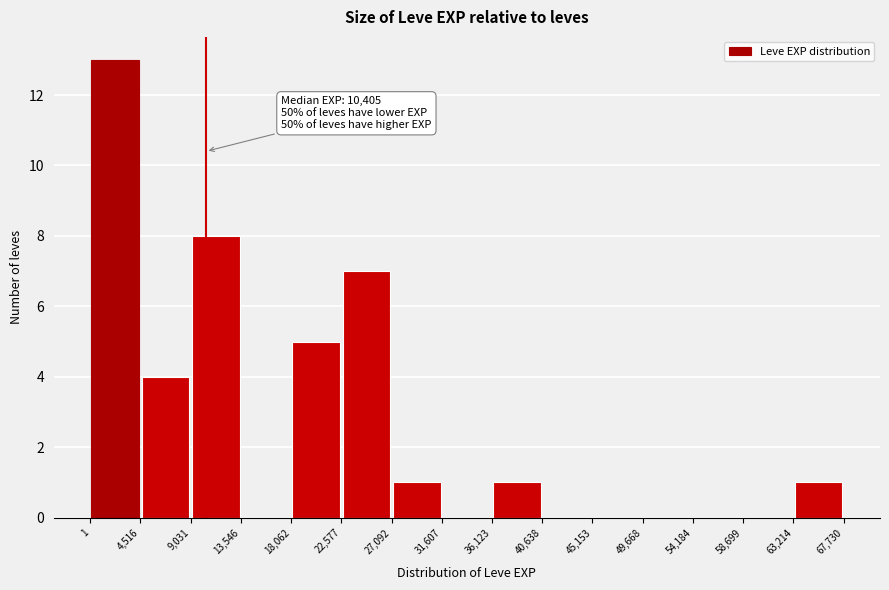

Over which range of the x-axis is the bar tallest?

1 to 4,516